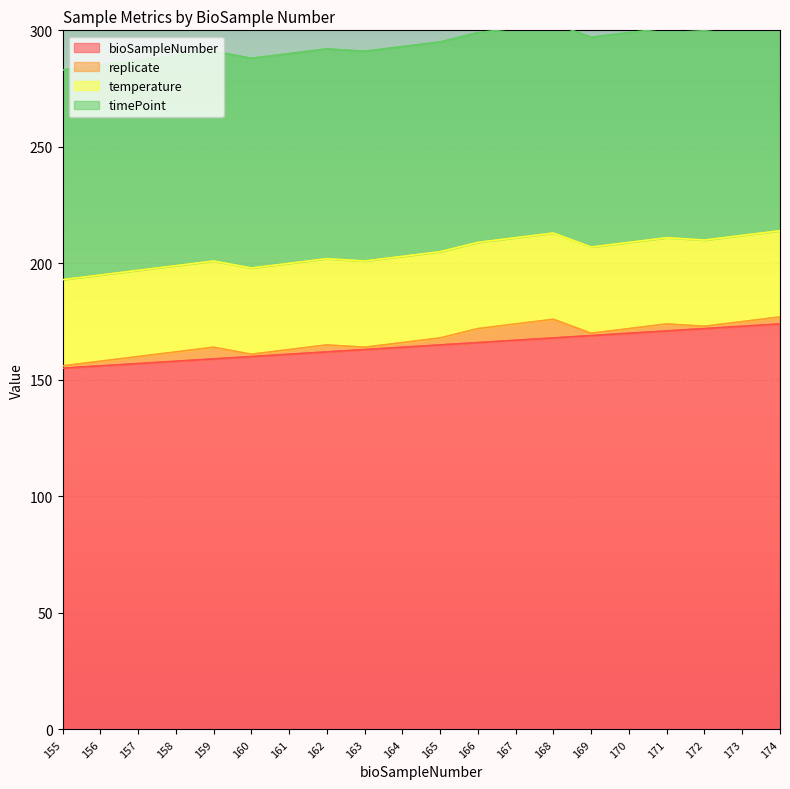

Is it true that bioSampleNumber equals 296 at 166?

False